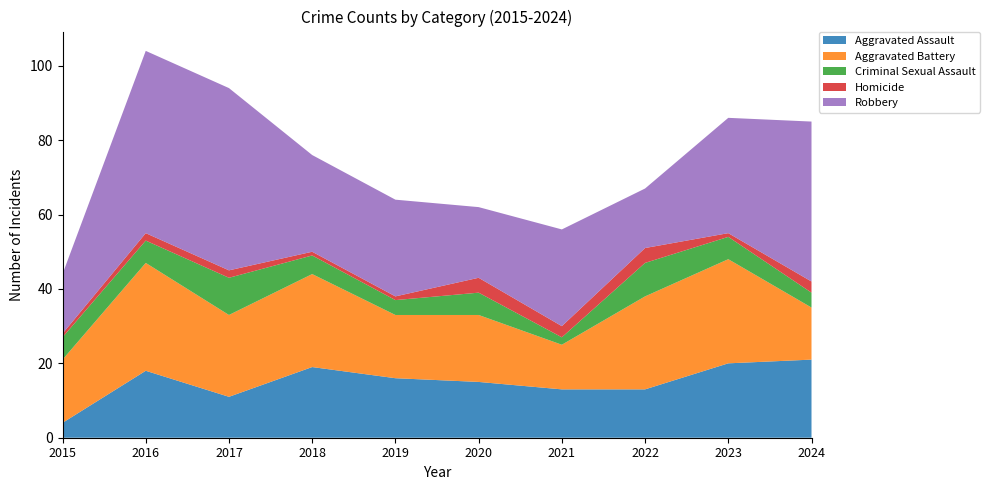

Reading left to right, list all the values displayed in this chart.

Aggravated Assault: 4	18	11	19	16	15	13	13	20	21
Aggravated Battery: 17	29	22	25	17	18	12	25	28	14
Criminal Sexual Assault: 6	6	10	5	4	6	2	9	6	4
Homicide: 1	2	2	1	1	4	3	4	1	3
Robbery: 16	49	49	26	26	19	26	16	31	43